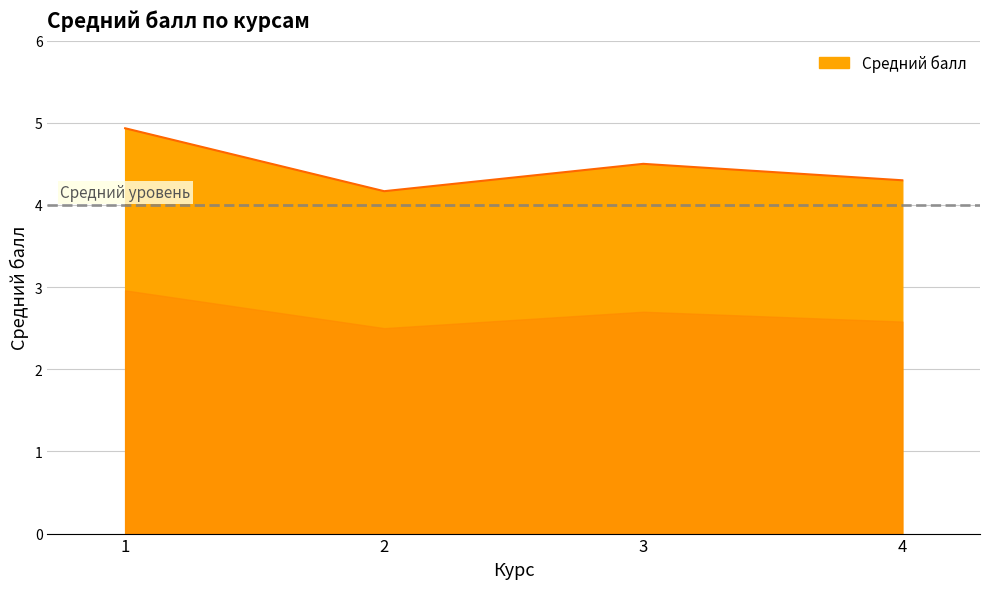

How many distinct data groups are displayed?

1